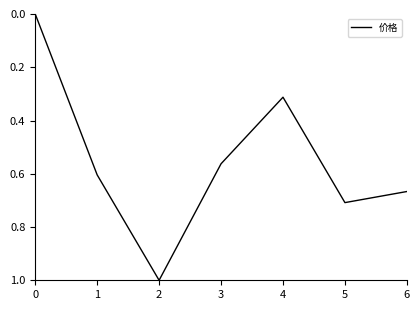

At which category does the chart reach its peak across all series?

2